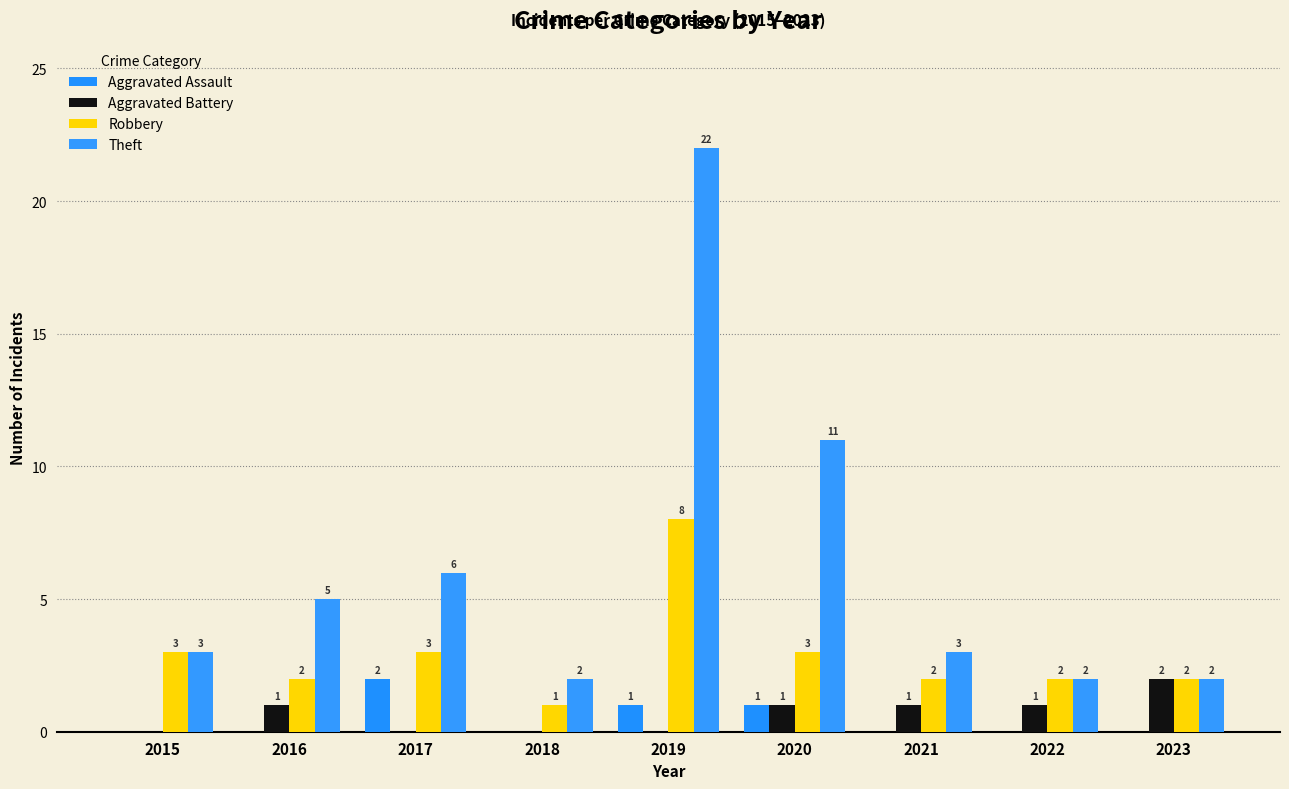

Reading right to left, transcribe all the data shown in this chart.

Aggravated Assault: 2023=0	2022=0	2021=0	2020=1	2019=1	2018=0	2017=2	2016=0	2015=0
Aggravated Battery: 2023=2	2022=1	2021=1	2020=1	2019=0	2018=0	2017=0	2016=1	2015=0
Robbery: 2023=2	2022=2	2021=2	2020=3	2019=8	2018=1	2017=3	2016=2	2015=3
Theft: 2023=2	2022=2	2021=3	2020=11	2019=22	2018=2	2017=6	2016=5	2015=3